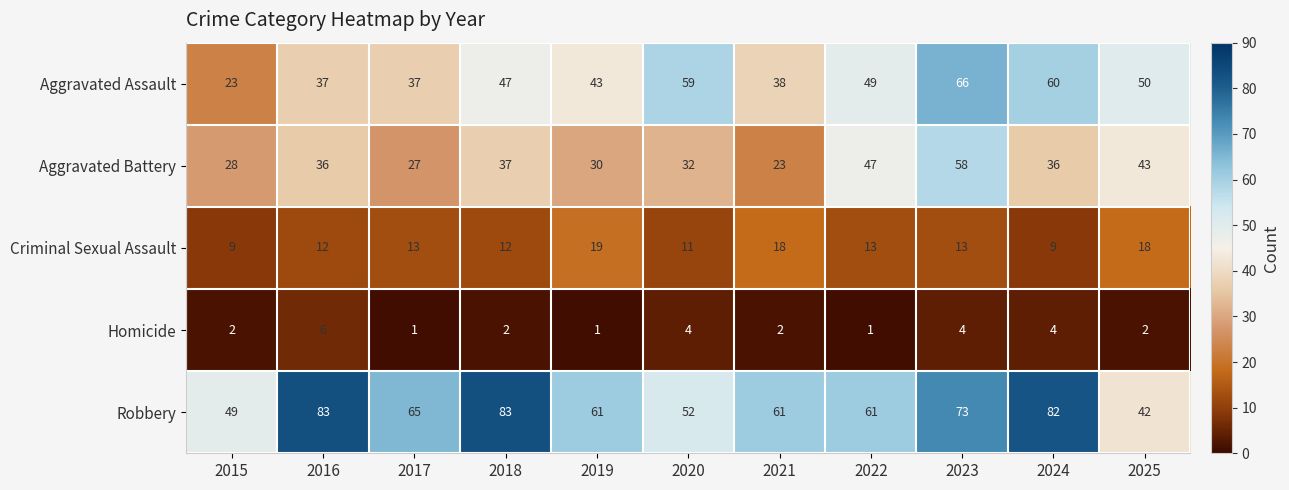

At 2020, list the series in order from smallest to largest.

Homicide, Criminal Sexual Assault, Aggravated Battery, Robbery, Aggravated Assault